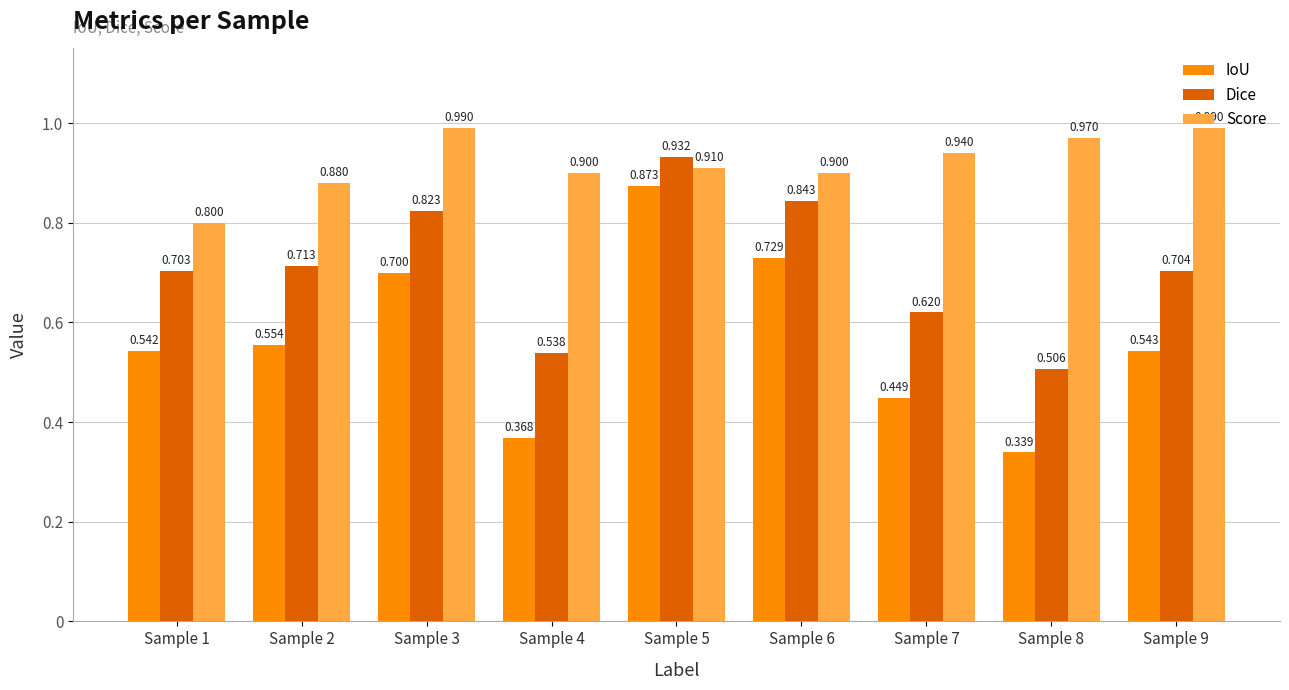

Is it true that Score equals 1.2 at Sample 6?

False